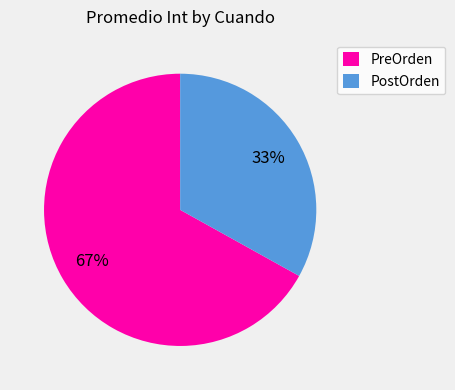

Approximately how many times larger is the value at PostOrden compared to PreOrden?

0.5